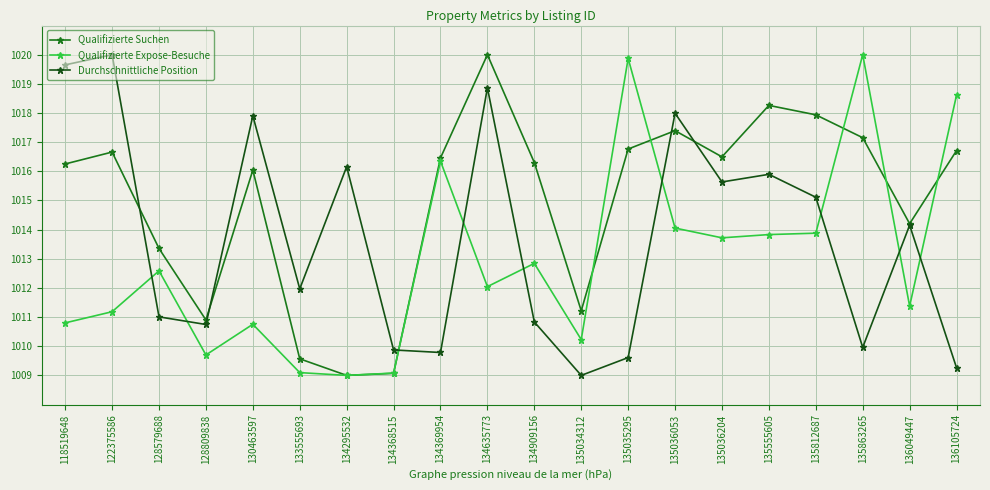

List the series in order of their overall mean, lowest first.

Qualifizierte Expose-Besuche, Durchschnittliche Position, Qualifizierte Suchen